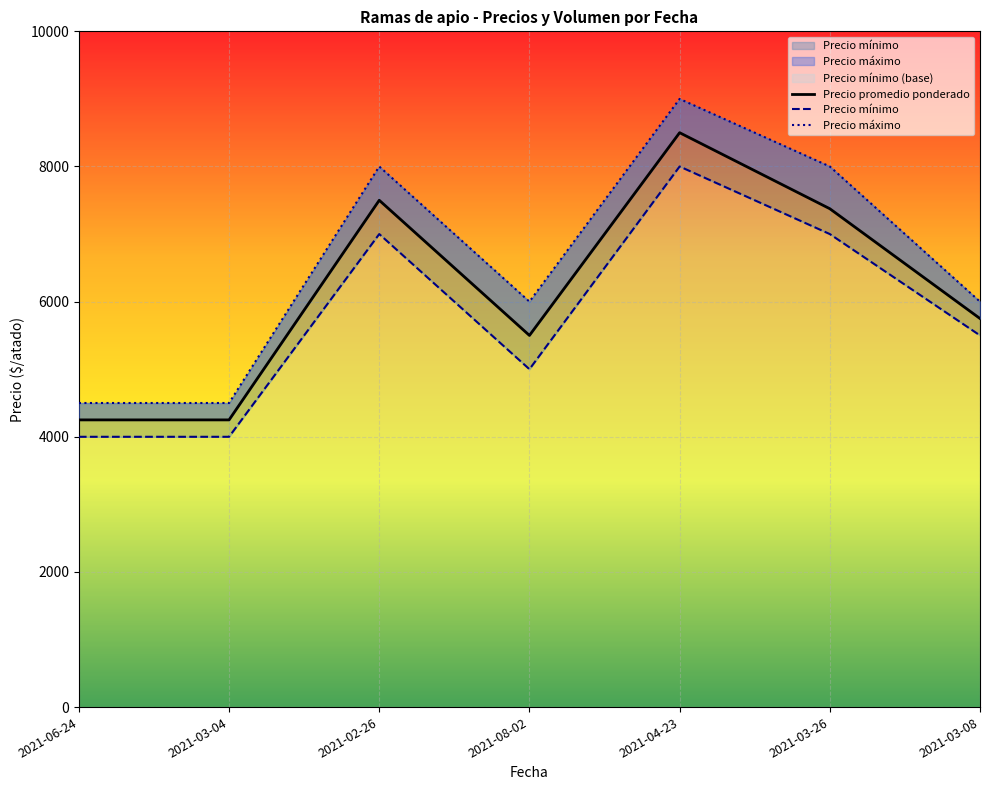

List the series in order of their overall mean, highest first.

Precio máximo, Precio promedio ponderado, Precio mínimo